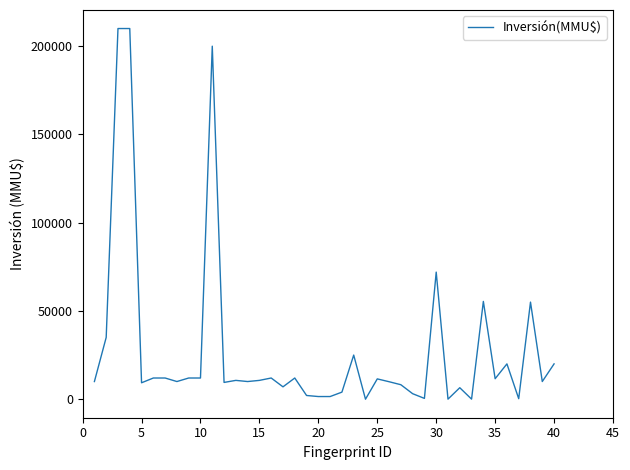

What is the difference between the maximum and minimum values?

210000